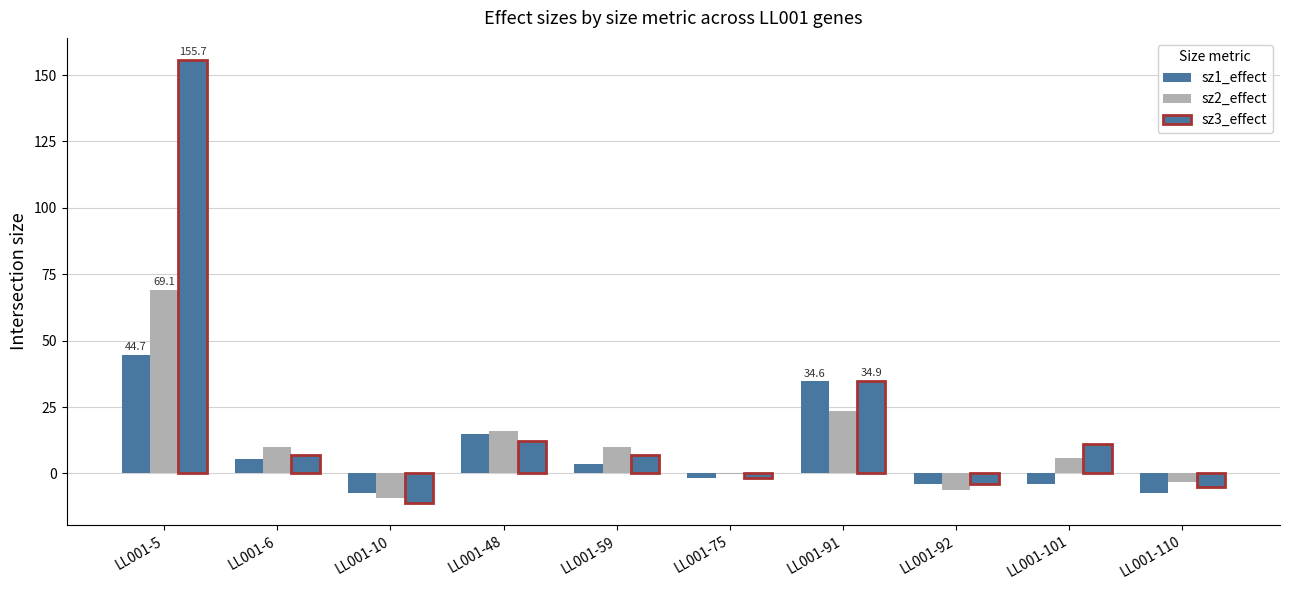

How many positive values does the sz3_effect series have?

6